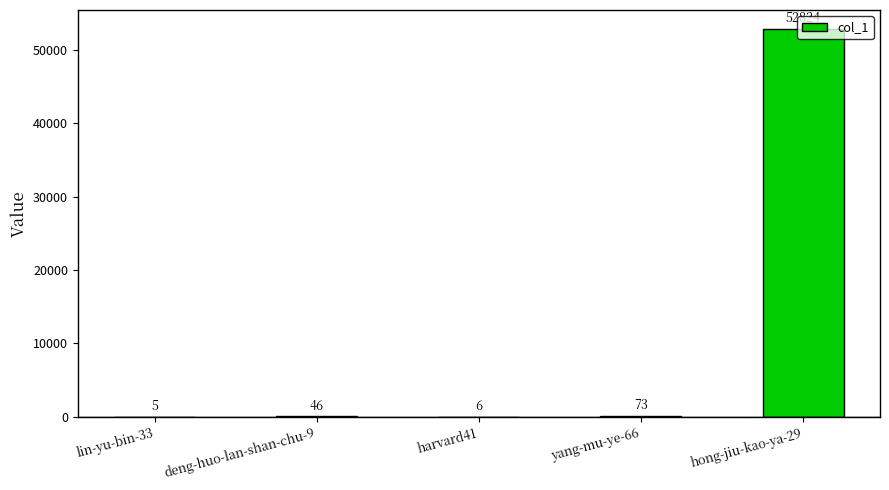

Count the number of data series in this chart.

1